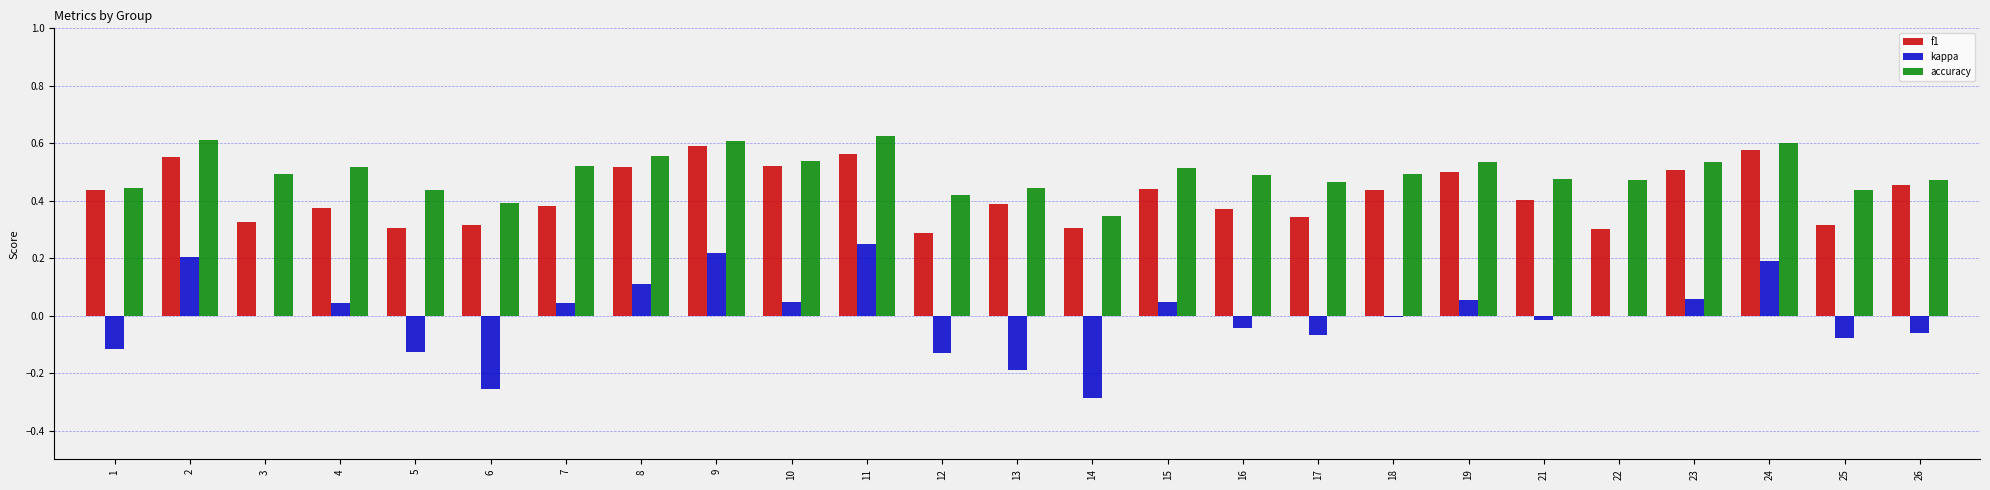

Where is f1 nearest to the value 0?

12